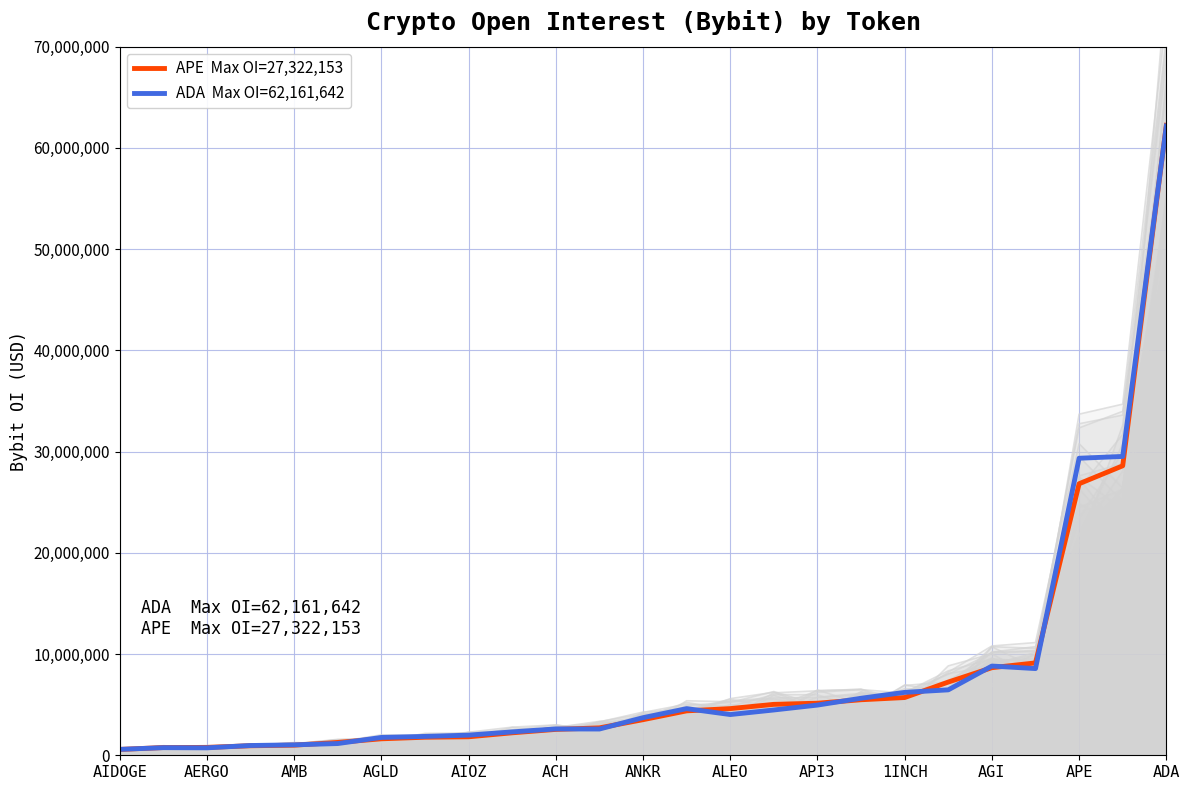

Reading left to right, list all the values displayed in this chart.

APE  Max OI=27,322,153: 578269.3	764368.5	777968.7	940195.7	998253.8	1269816.3	1627555.8	1781905.4	1826360.3	2219683.8	2556372.5	2707691.7	3516798.3	4388607.3	4610045.5	5030440.1	5145482.1	5484707.4	5703858.2	7233304.0	8652605.2	9125605.9	26822878.8	28596953.7	62230519.9
ADA  Max OI=62,161,642: 583157.3	752840.6	735000.9	964716.8	1031207.9	1159079.0	1763229.9	1863549.6	1989440.8	2310727.7	2603055.4	2593782.6	3714271.0	4606774.8	4024138.2	4475716.5	4957938.4	5632624.8	6214358.8	6463154.6	8814451.9	8564729.8	29343524.6	29519866.7	62161642.0